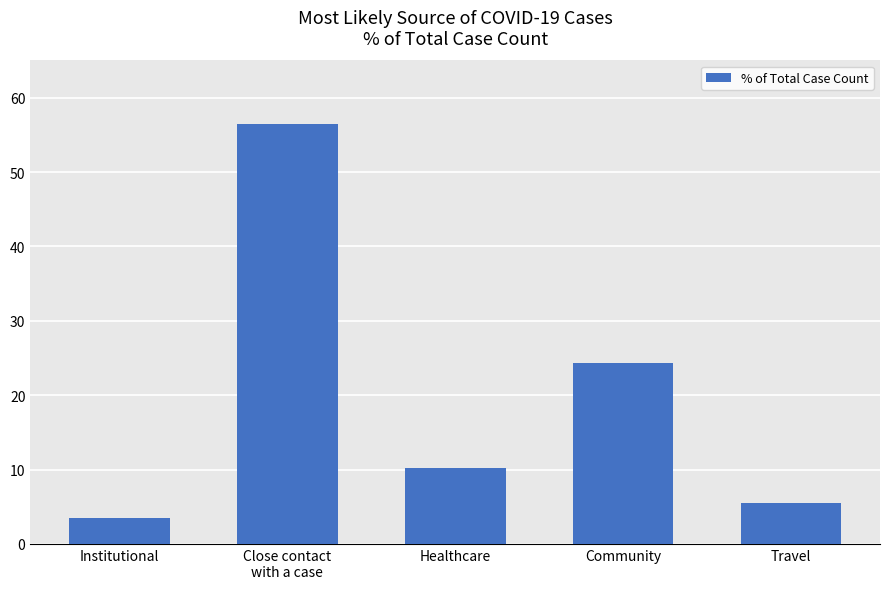

What is the sum of all values?

100.0